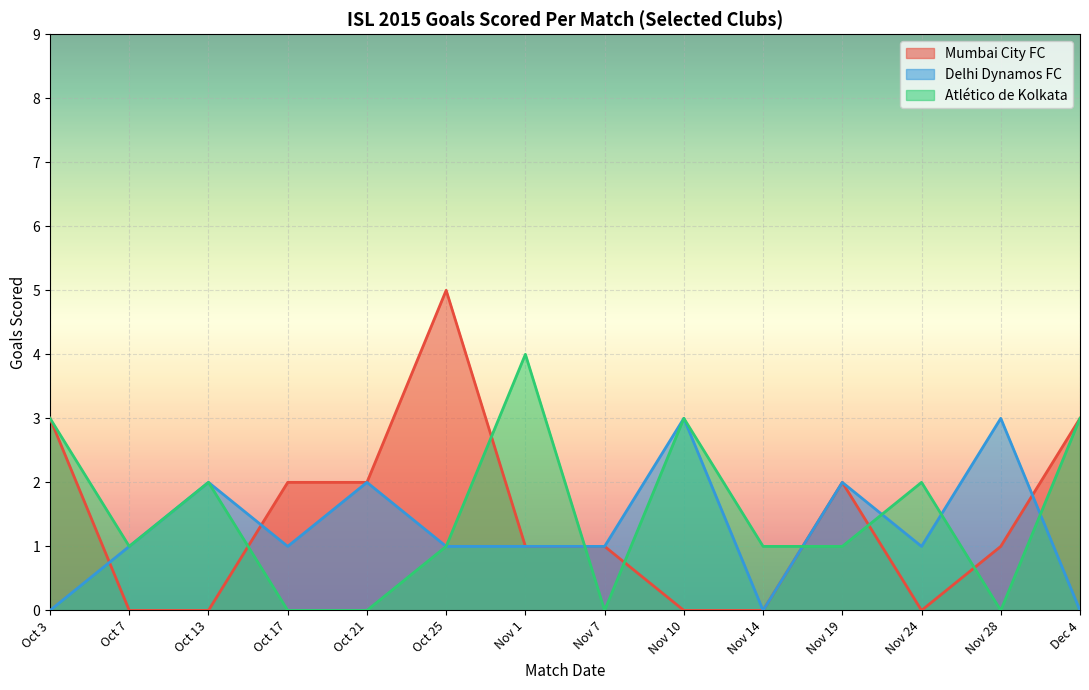

Which series ends up on top after the final intersection of Atlético de Kolkata and Mumbai City FC?

Mumbai City FC